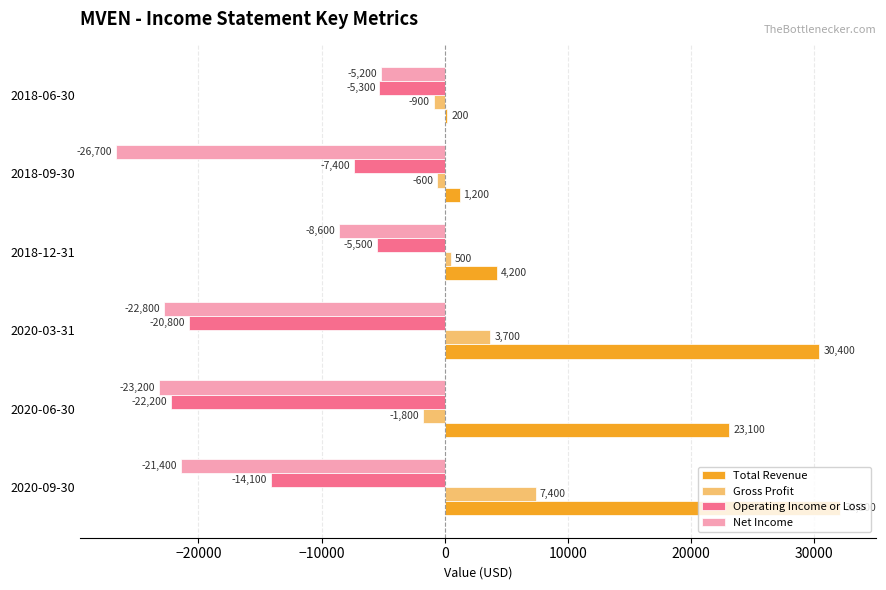

Which category has the highest value in the Total Revenue series?

2020-09-30